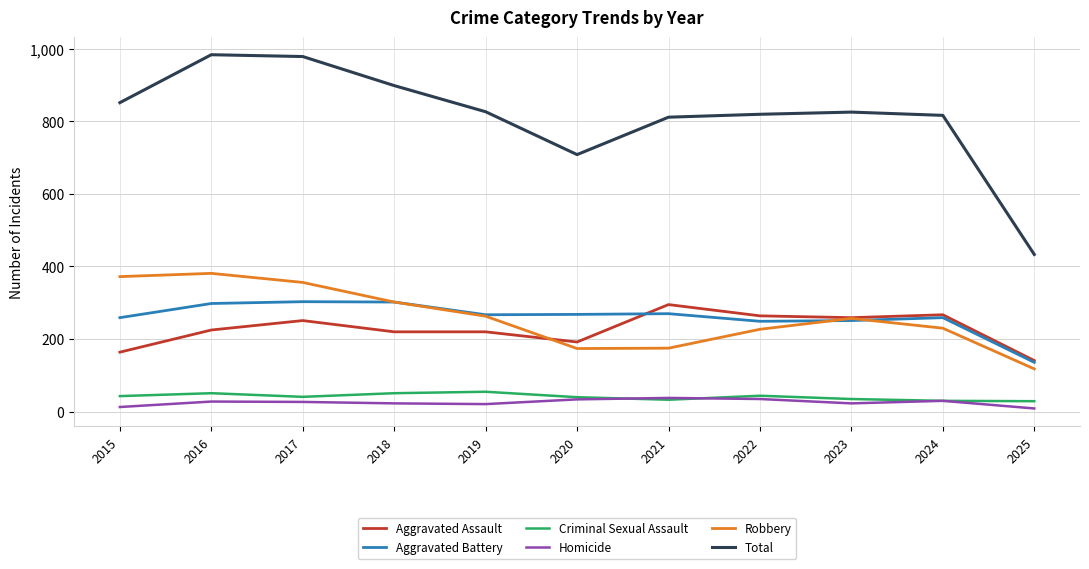

What is the smallest value displayed?

9